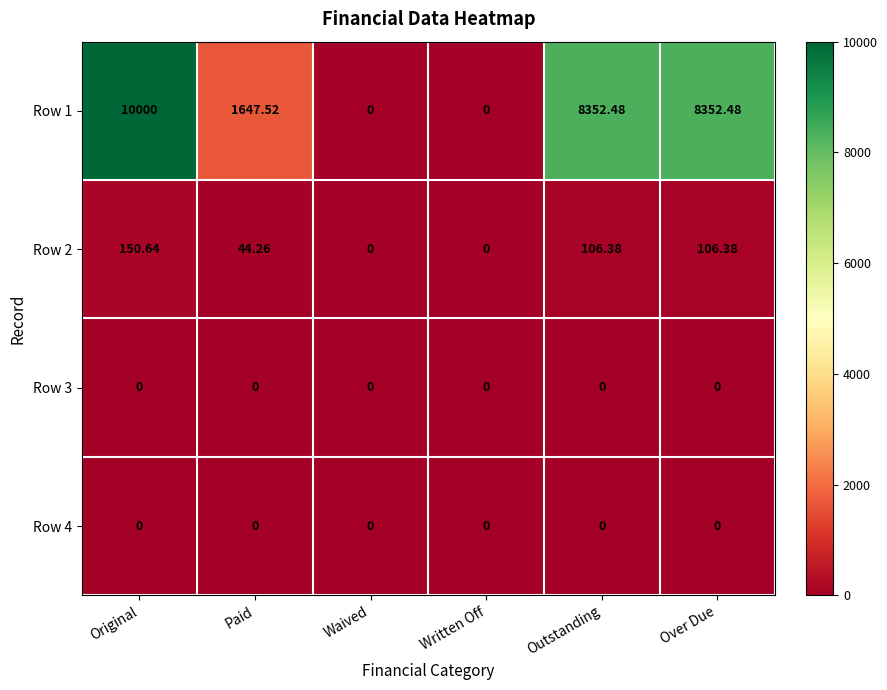

At which label is Row 2 closest to 75?

Paid